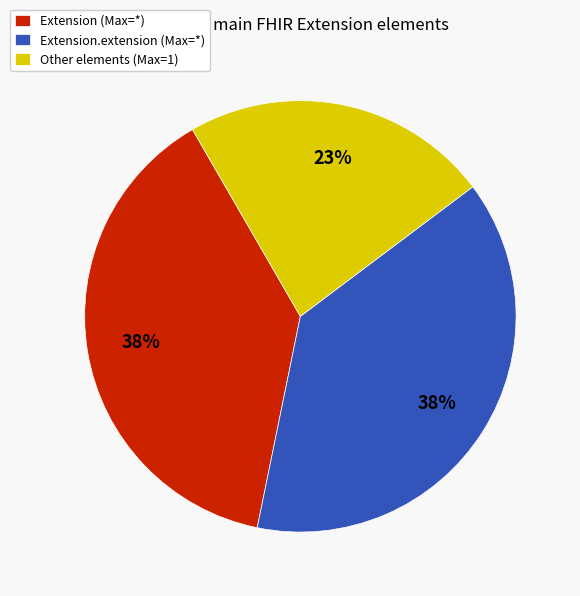

The Extension (Max=*) slice represents 48% of the pie. True or false?

False